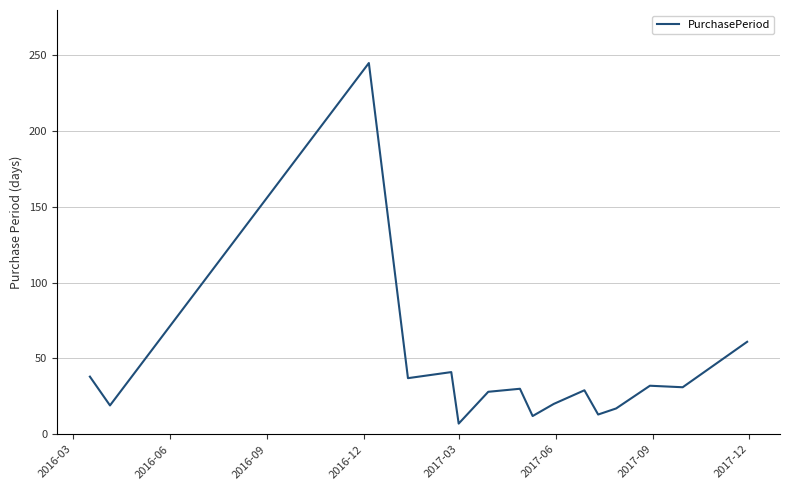

What is the minimum value shown in the chart?

7